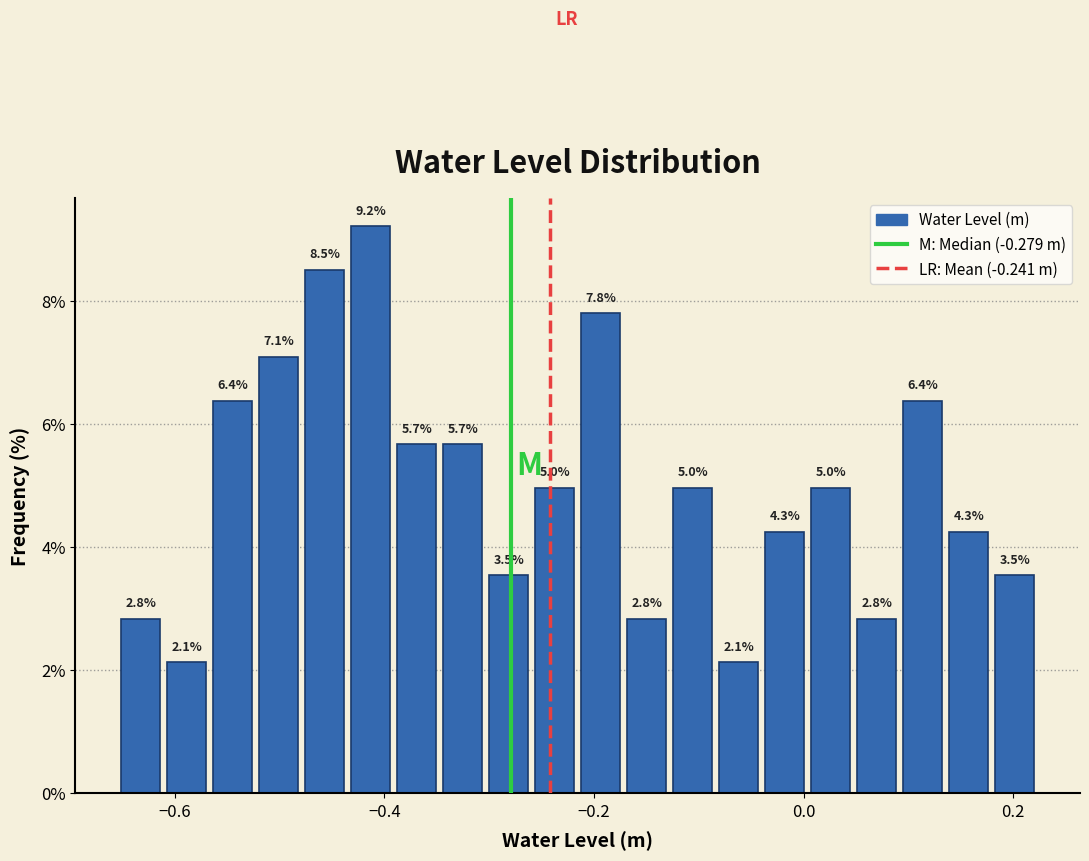

Read against the x-axis, roughly where is the centre of the tallest bar?

-0.42